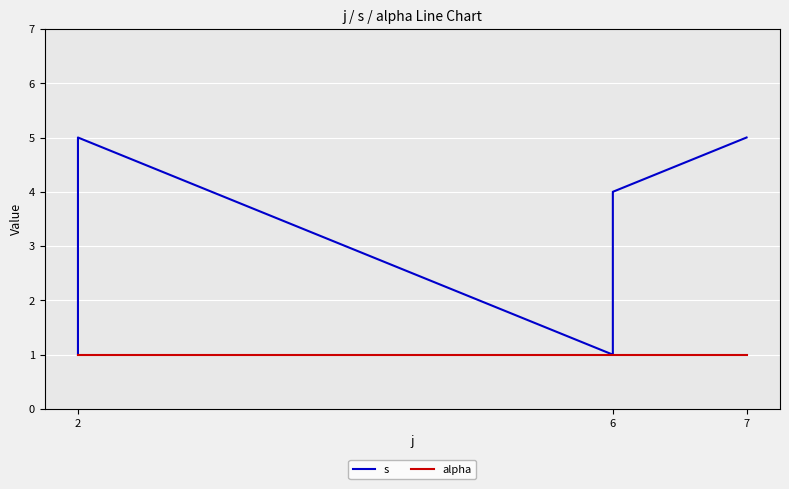

True or false: alpha has more than 2 points higher than both neighbors.

False